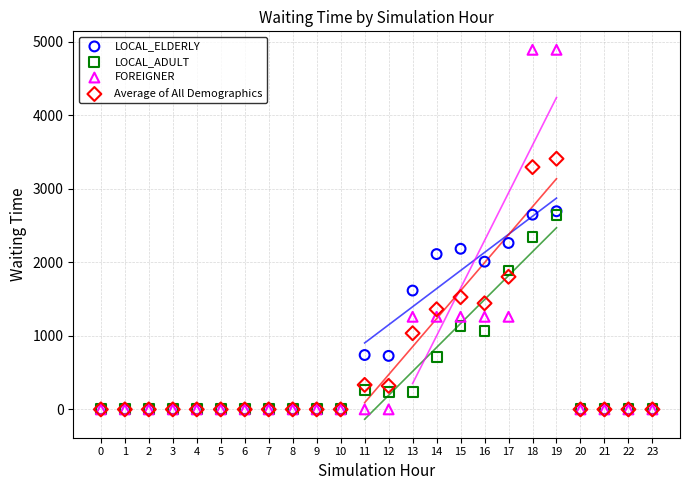

Which series contains the highest Y value?

FOREIGNER